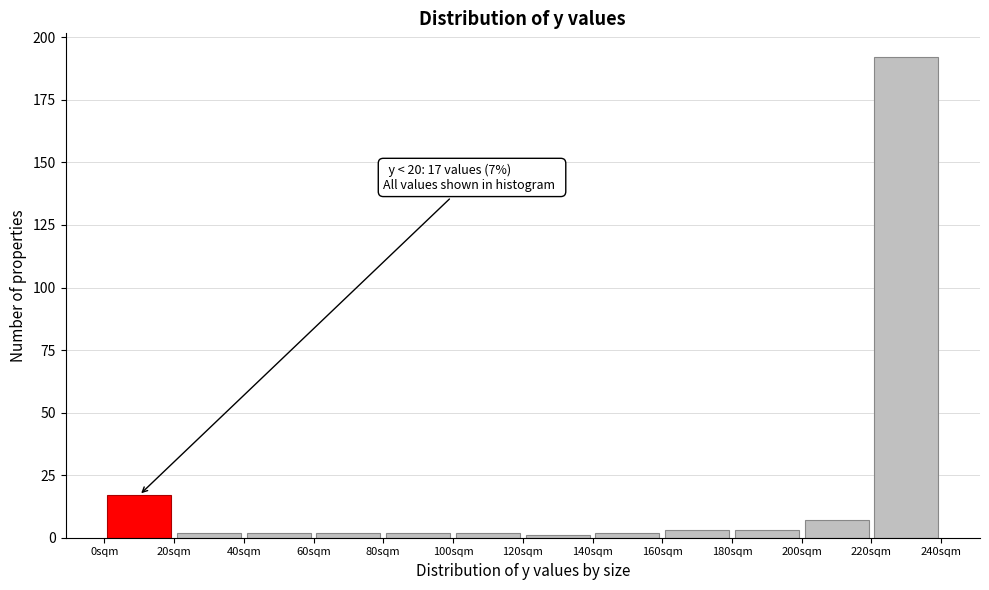

Which range on the x-axis has the tallest bar?

220 to 240